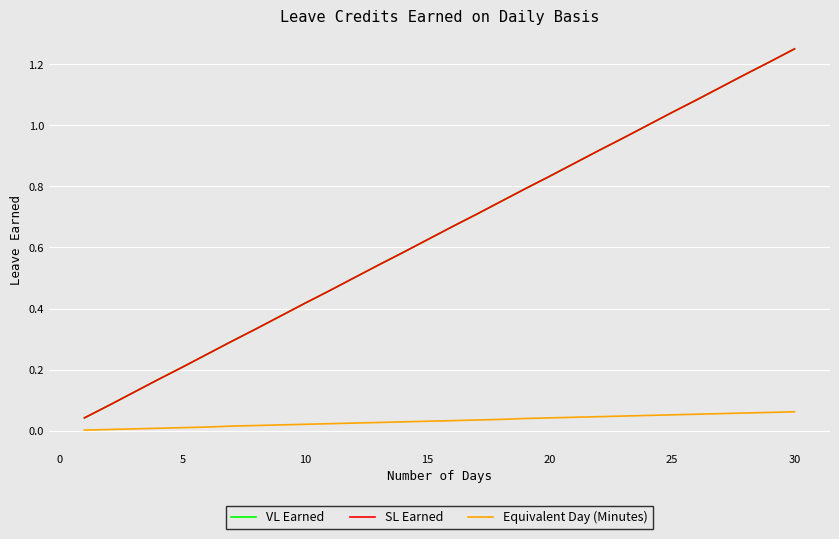

List the series in order of their peak value, lowest first.

Equivalent Day (Minutes), VL Earned, SL Earned